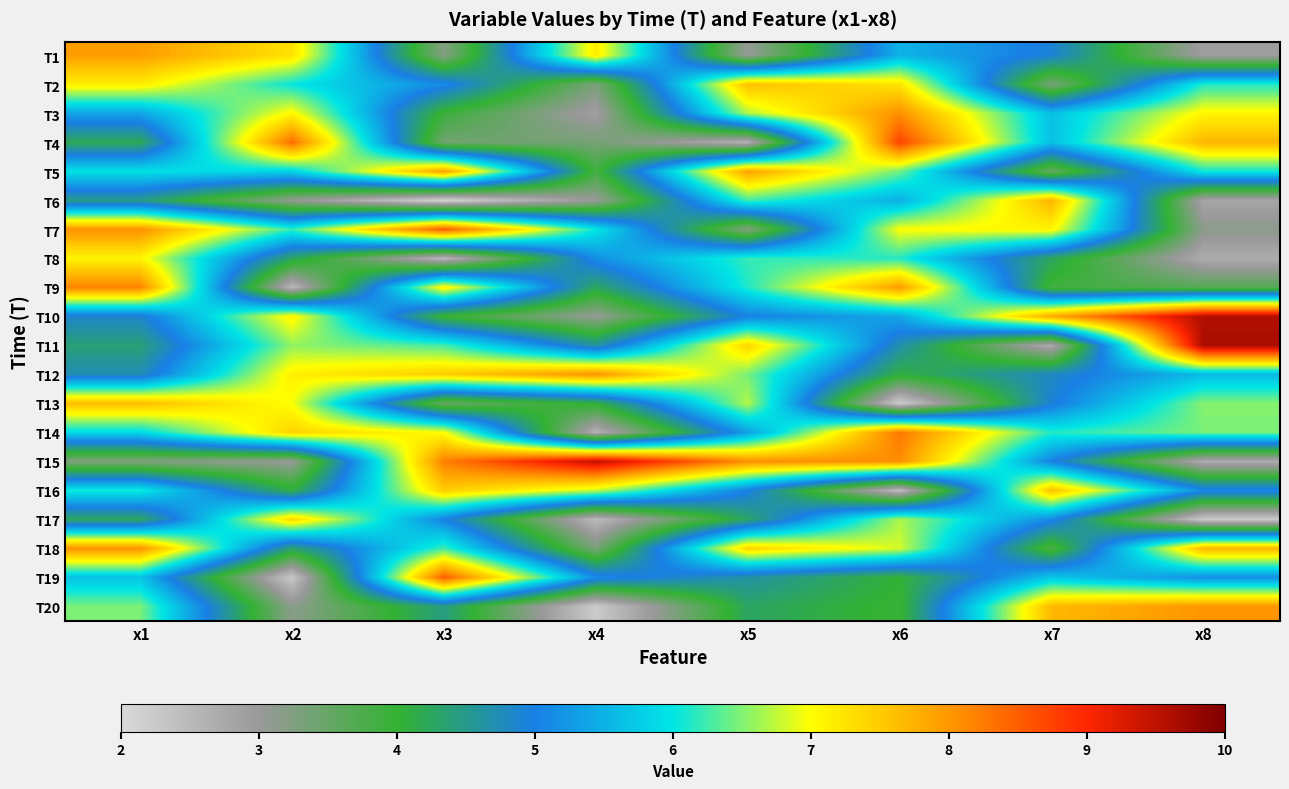

How many distinct data groups are displayed?

20